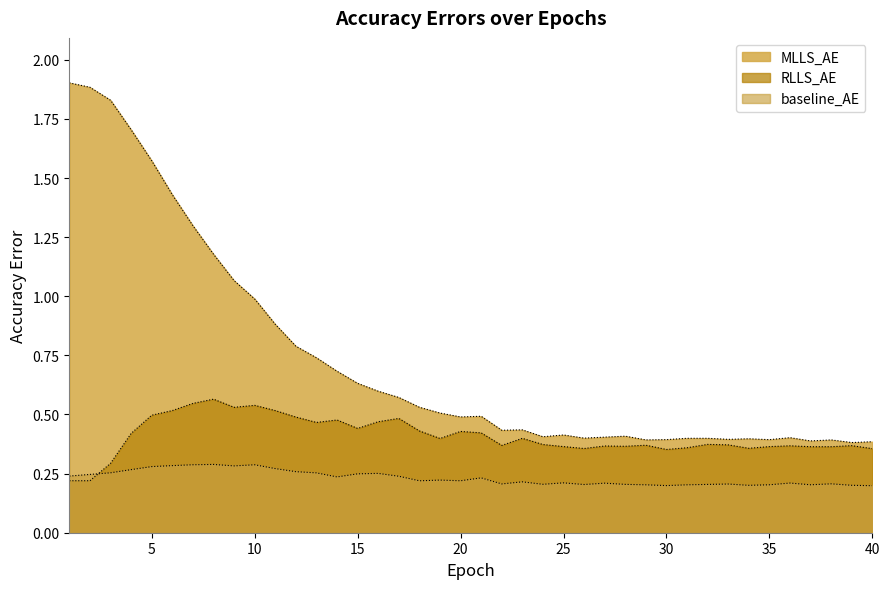

What is the sum of the RLLS_AE values at 9 and 12?

1.0